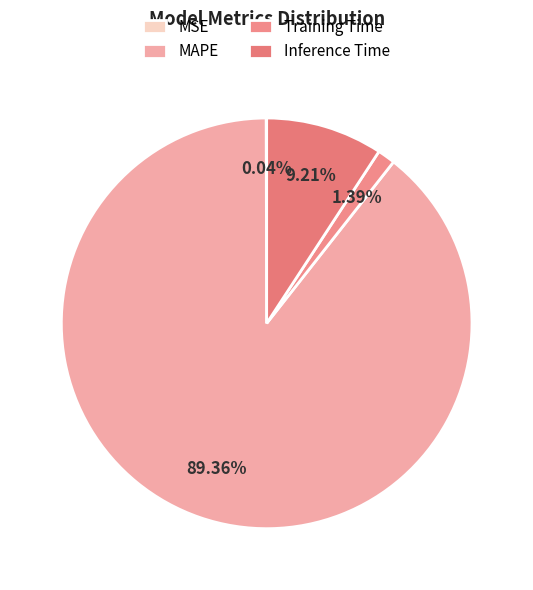

To the nearest percent, what is the difference between the Inference Time and MAPE slice percentages?

80%